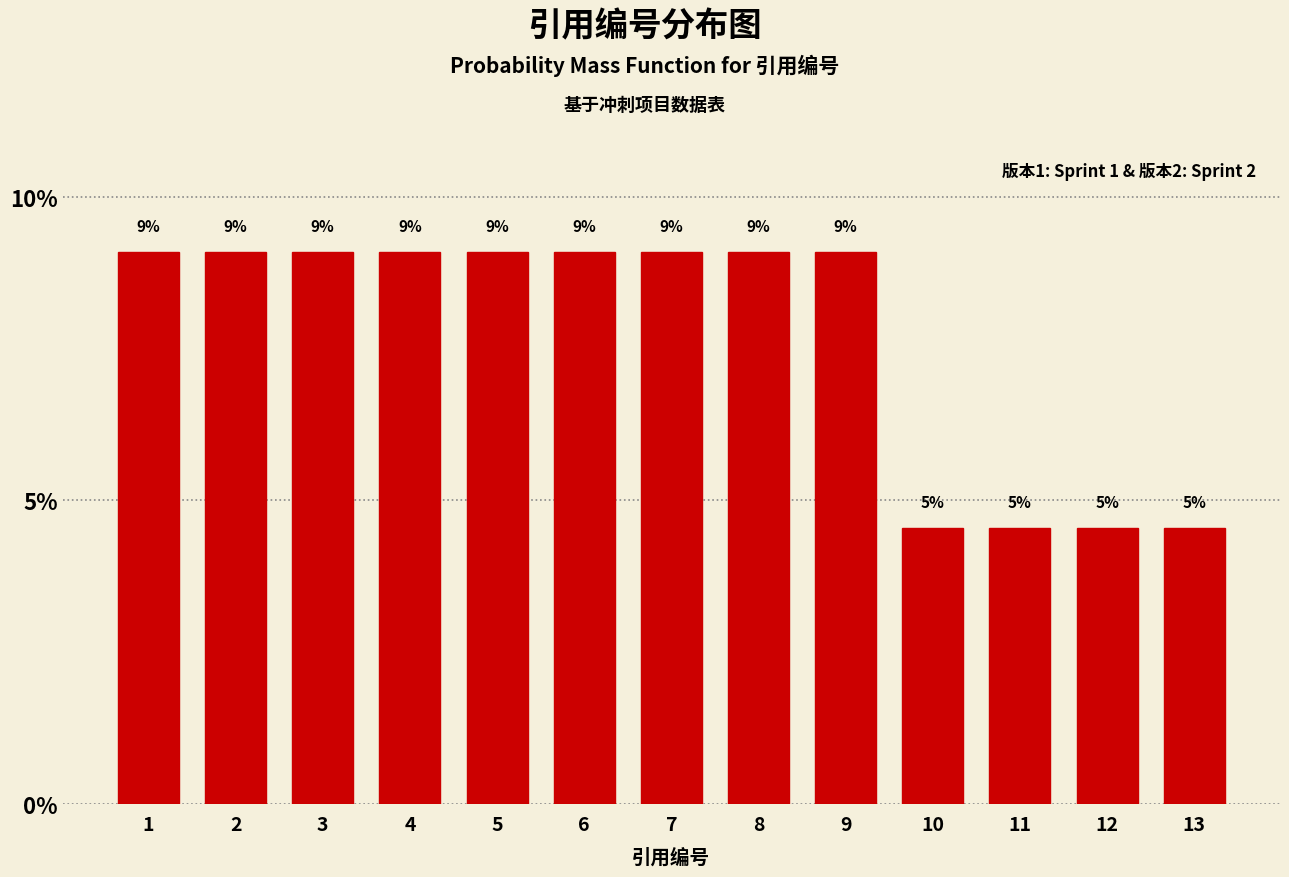

Are the bars horizontal?

No